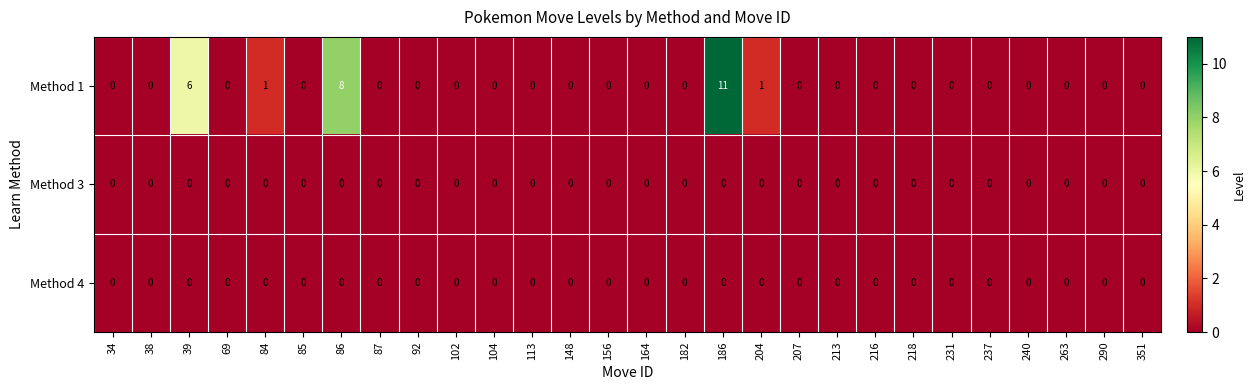

At how many categories does at least one series exceed 7?

2